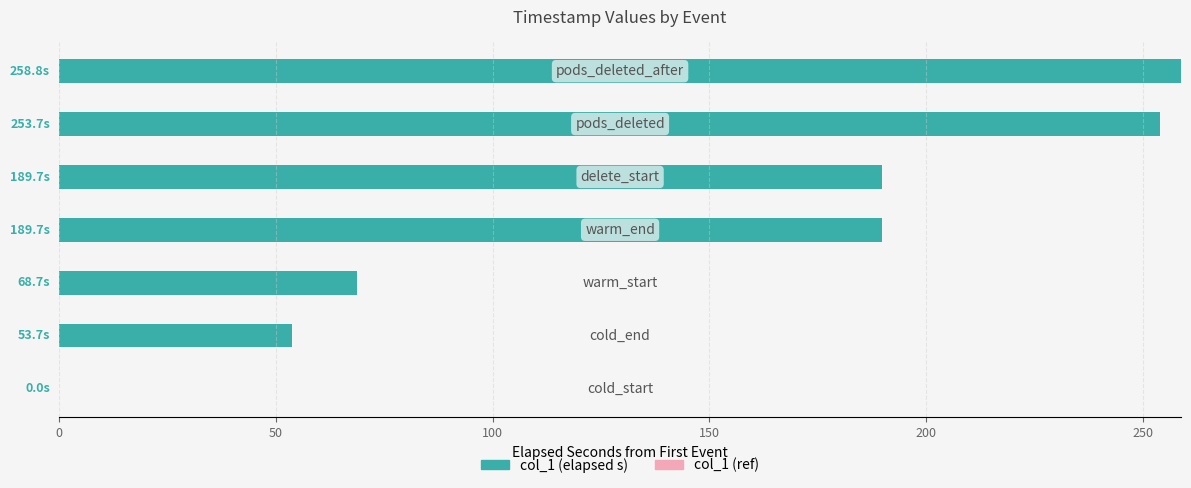

What is the sum of all values?

1014.4